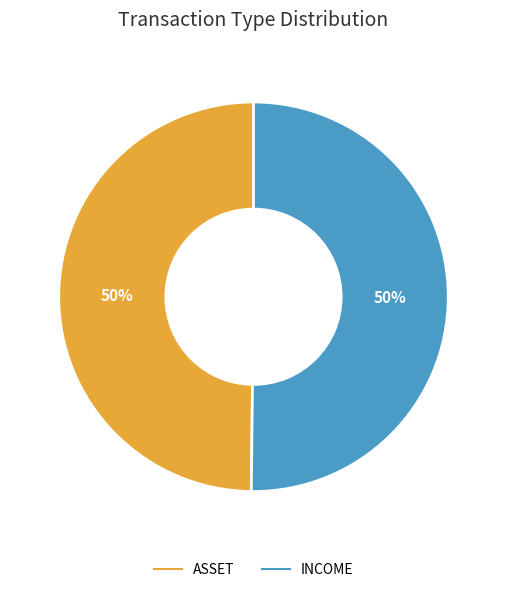

True or false: ASSET accounts for 50% of the total.

True